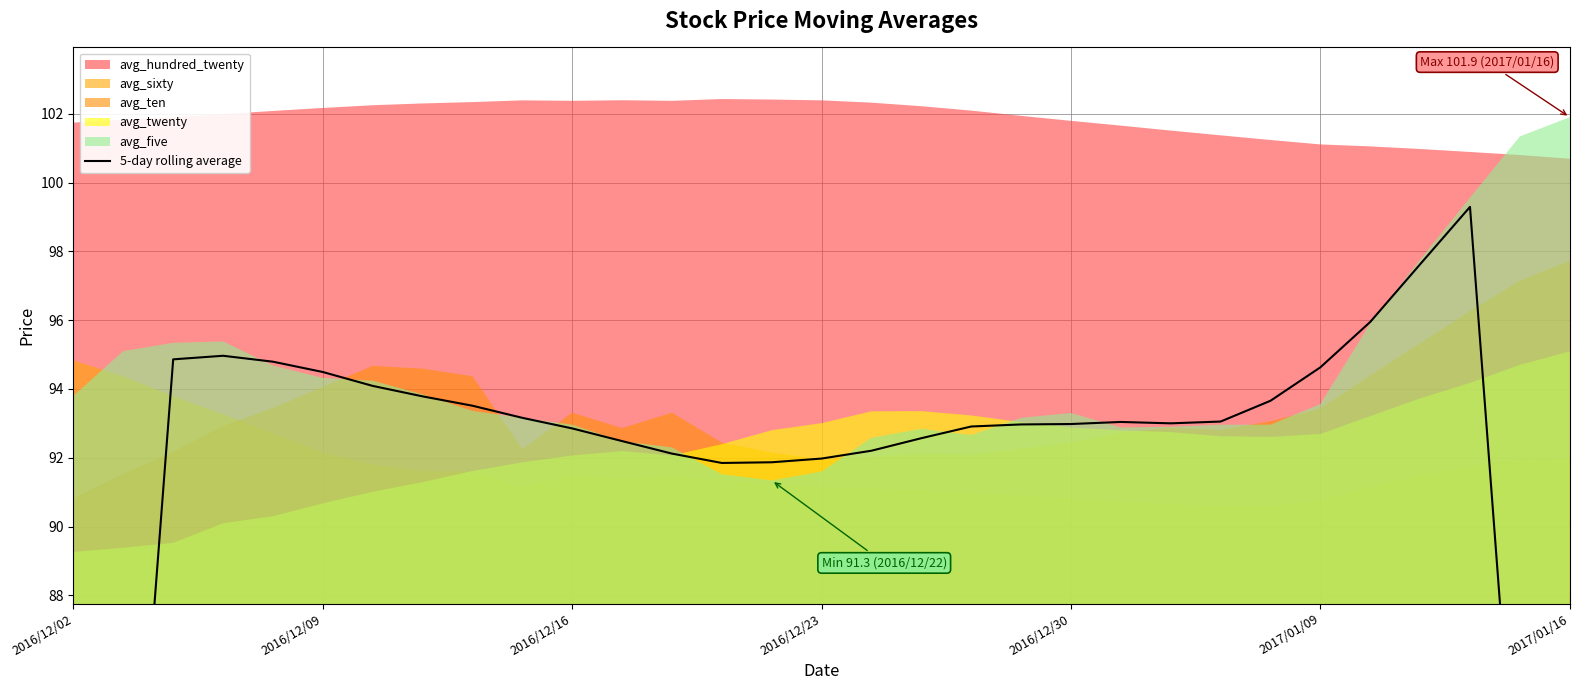

What is the approximate value at 18?

92.9